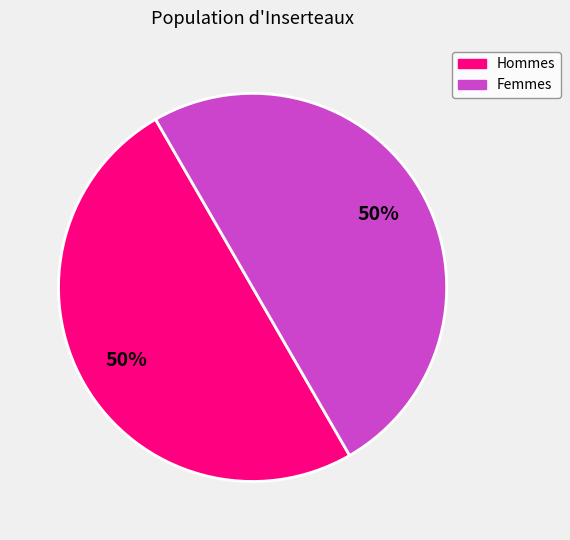

To the nearest percent, what is the average slice percentage?

50%